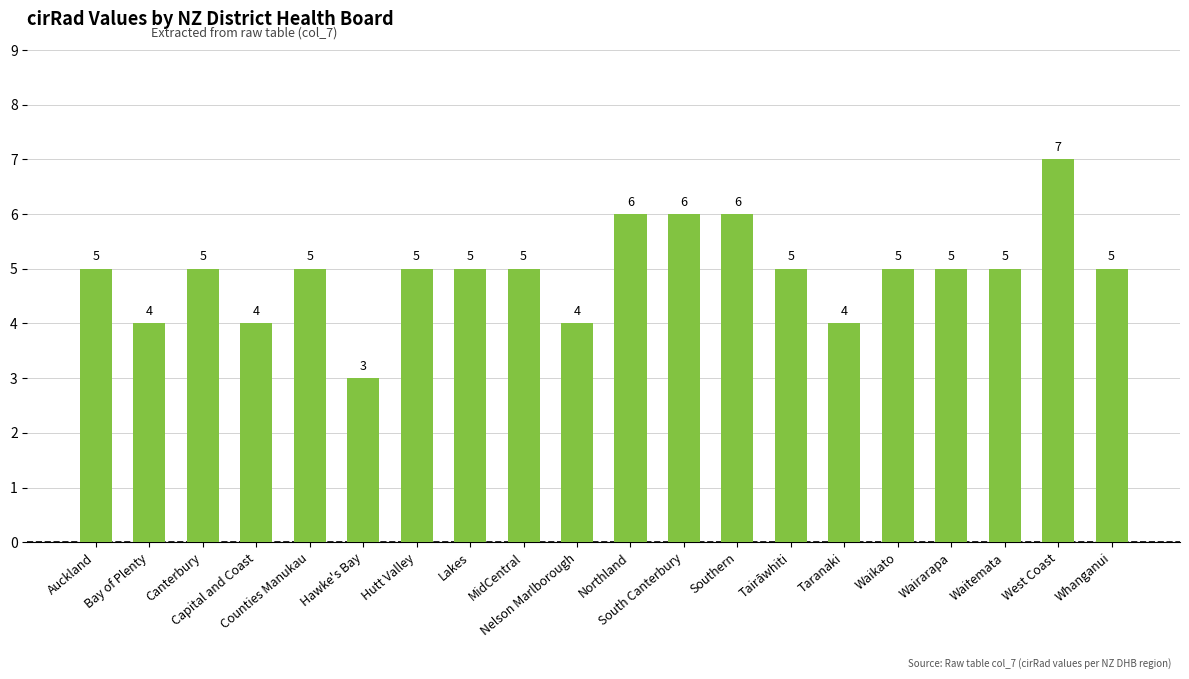

Reading left to right, what are all the values shown in this chart?

5	4	5	4	5	3	5	5	5	4	6	6	6	5	4	5	5	5	7	5